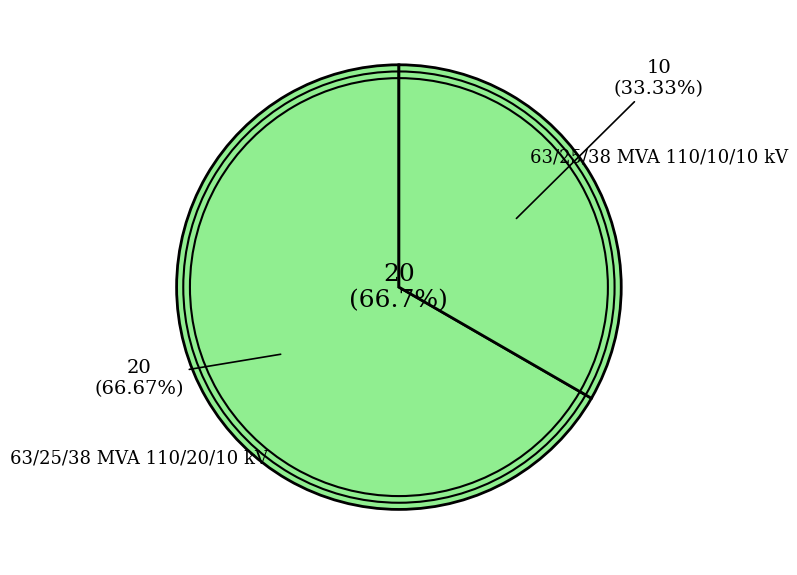

Between 63/25/38 MVA 110/10/10 kV and 63/25/38 MVA 110/20/10 kV, which is larger?

63/25/38 MVA 110/20/10 kV